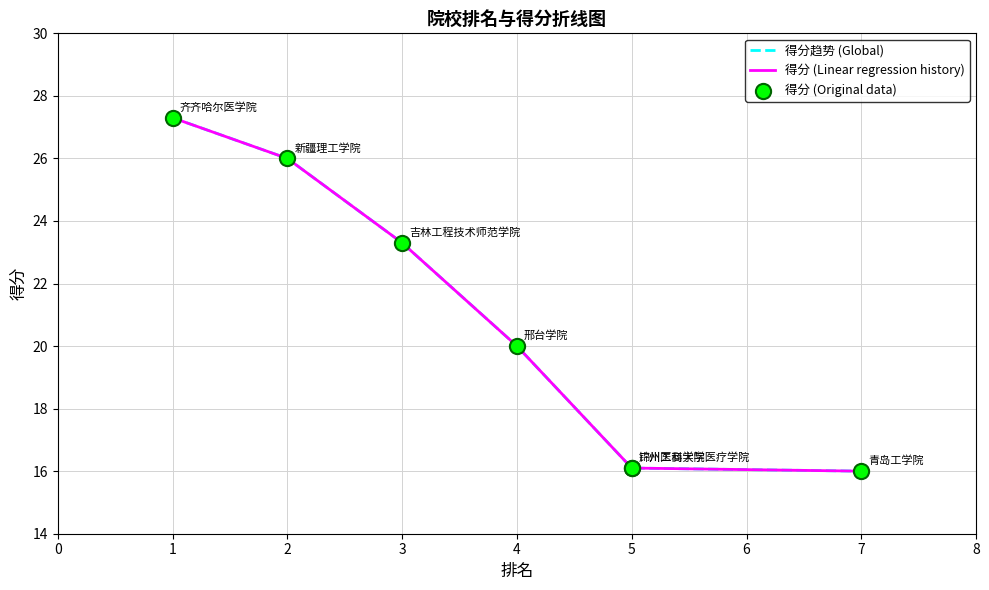

Which series has the widest spread of Y values?

得分趋势 (Global)